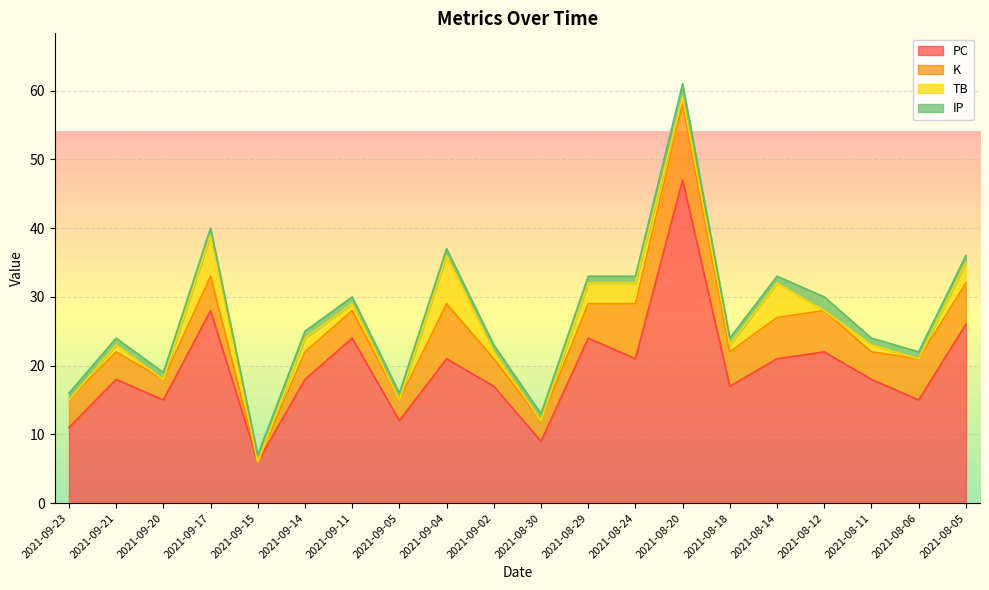

Does the chart display data point markers on the line(s)?

No